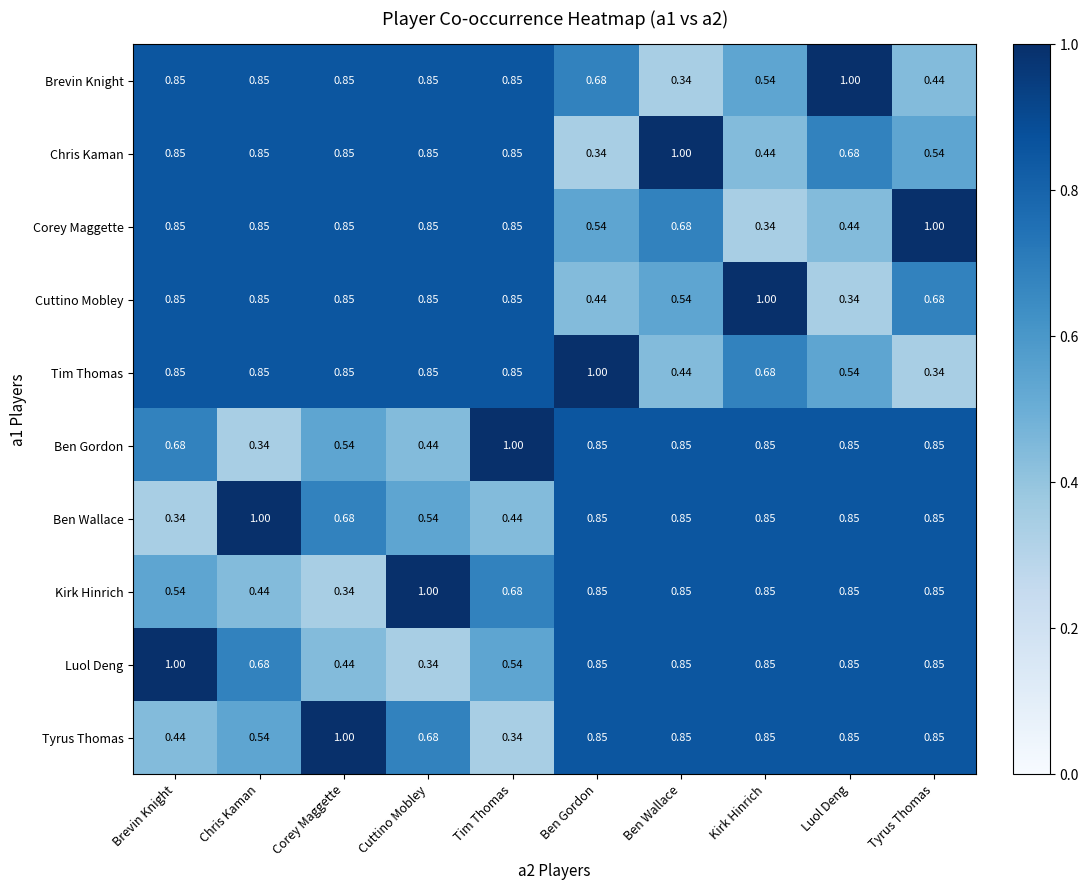

Which category has the lowest value in the Chris Kaman series?

Ben Gordon